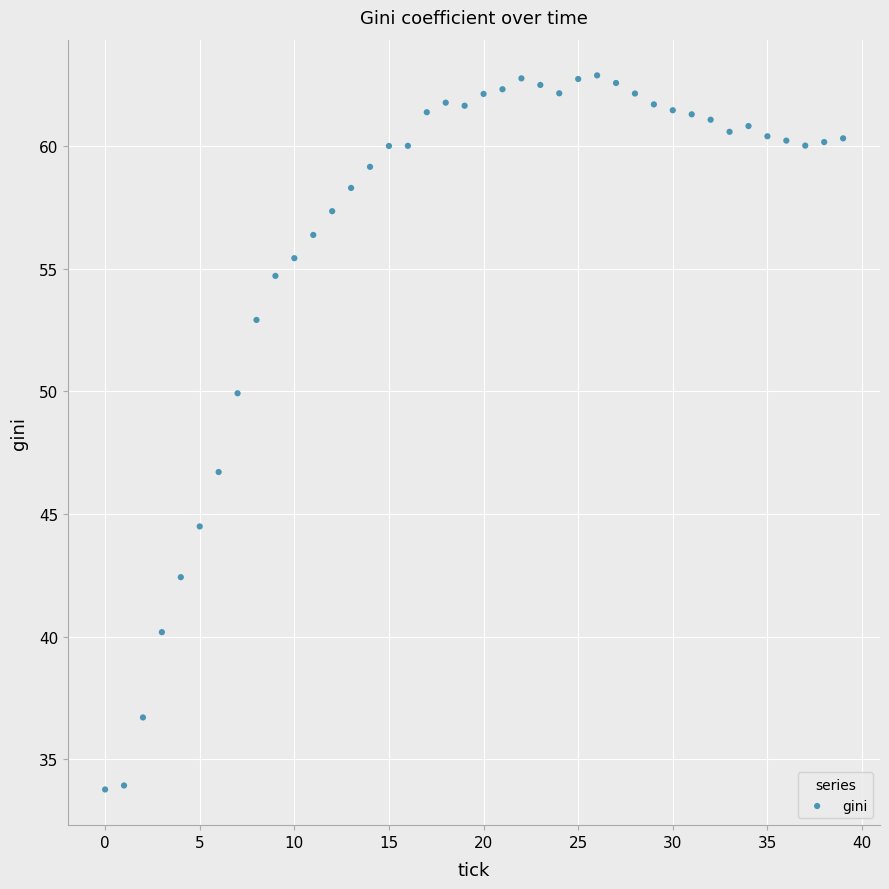

What Y value in the scatter plot is closest to 48?

46.7